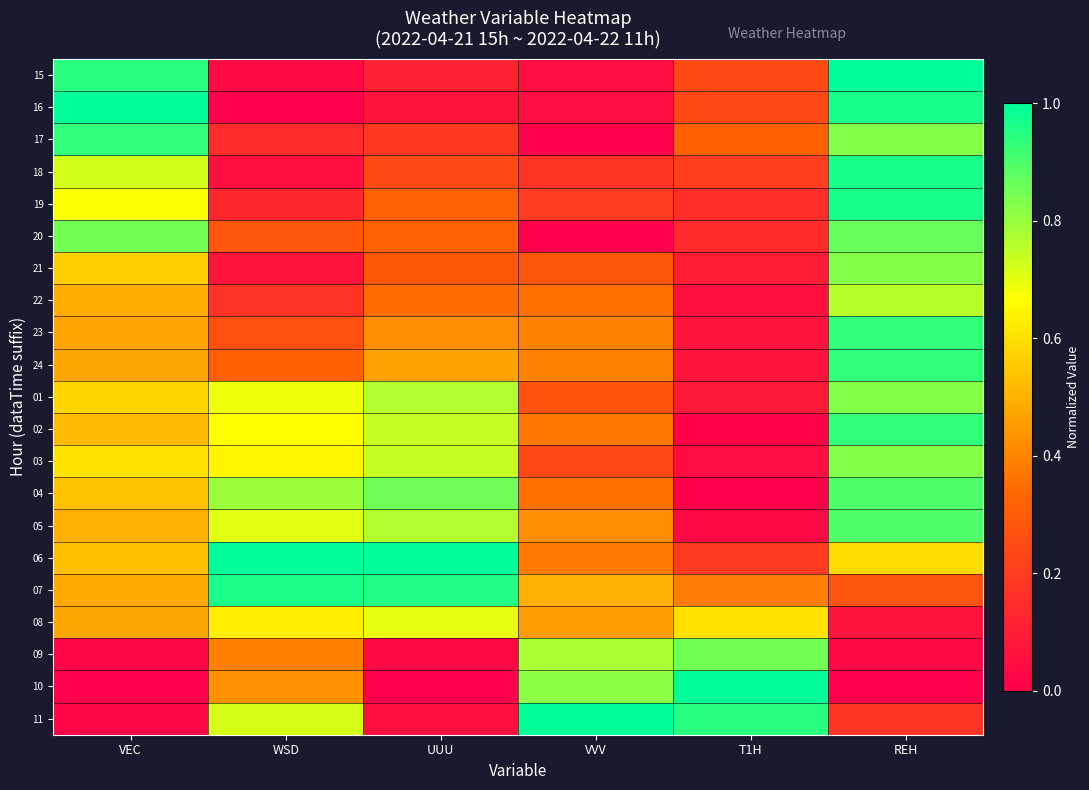

Reading right to left, extract all data points from this chart.

15: REH=1.0	T1H=0.2	VVV=0.0	UUU=0.1	WSD=0.0	VEC=0.9
16: REH=1.0	T1H=0.2	VVV=0.0	UUU=0.1	WSD=0.0	VEC=1.0
17: REH=0.8	T1H=0.3	VVV=0.0	UUU=0.2	WSD=0.1	VEC=0.9
18: REH=1.0	T1H=0.2	VVV=0.2	UUU=0.2	WSD=0.1	VEC=0.7
19: REH=1.0	T1H=0.2	VVV=0.2	UUU=0.3	WSD=0.1	VEC=0.7
20: REH=0.9	T1H=0.1	VVV=0.0	UUU=0.3	WSD=0.3	VEC=0.8
21: REH=0.8	T1H=0.1	VVV=0.3	UUU=0.3	WSD=0.1	VEC=0.6
22: REH=0.8	T1H=0.1	VVV=0.4	UUU=0.3	WSD=0.2	VEC=0.5
23: REH=0.9	T1H=0.1	VVV=0.4	UUU=0.4	WSD=0.3	VEC=0.5
24: REH=0.9	T1H=0.1	VVV=0.4	UUU=0.5	WSD=0.3	VEC=0.5
01: REH=0.8	T1H=0.1	VVV=0.3	UUU=0.8	WSD=0.7	VEC=0.6
02: REH=0.9	T1H=0.0	VVV=0.4	UUU=0.7	WSD=0.7	VEC=0.5
03: REH=0.8	T1H=0.0	VVV=0.2	UUU=0.7	WSD=0.6	VEC=0.6
04: REH=0.9	T1H=0.0	VVV=0.4	UUU=0.9	WSD=0.8	VEC=0.5
05: REH=0.9	T1H=0.0	VVV=0.4	UUU=0.8	WSD=0.7	VEC=0.5
06: REH=0.6	T1H=0.2	VVV=0.4	UUU=1.0	WSD=1.0	VEC=0.5
07: REH=0.3	T1H=0.4	VVV=0.5	UUU=1.0	WSD=1.0	VEC=0.5
08: REH=0.1	T1H=0.6	VVV=0.5	UUU=0.7	WSD=0.6	VEC=0.5
09: REH=0.0	T1H=0.8	VVV=0.8	UUU=0.0	WSD=0.4	VEC=0.0
10: REH=0.0	T1H=1.0	VVV=0.8	UUU=0.0	WSD=0.4	VEC=0.0
11: REH=0.2	T1H=0.9	VVV=1.0	UUU=0.1	WSD=0.7	VEC=0.0